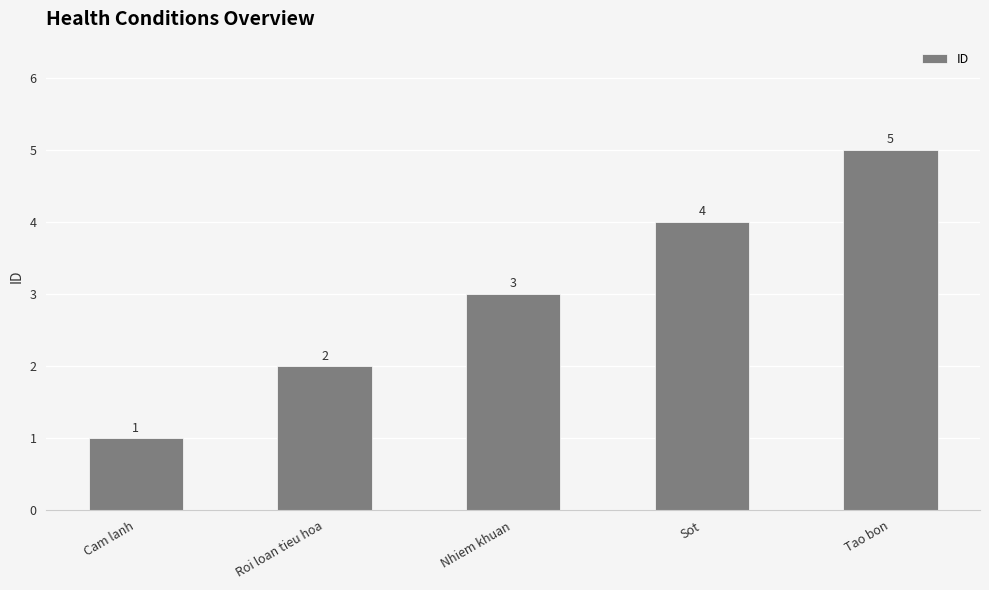

How many data points are less than 3?

2